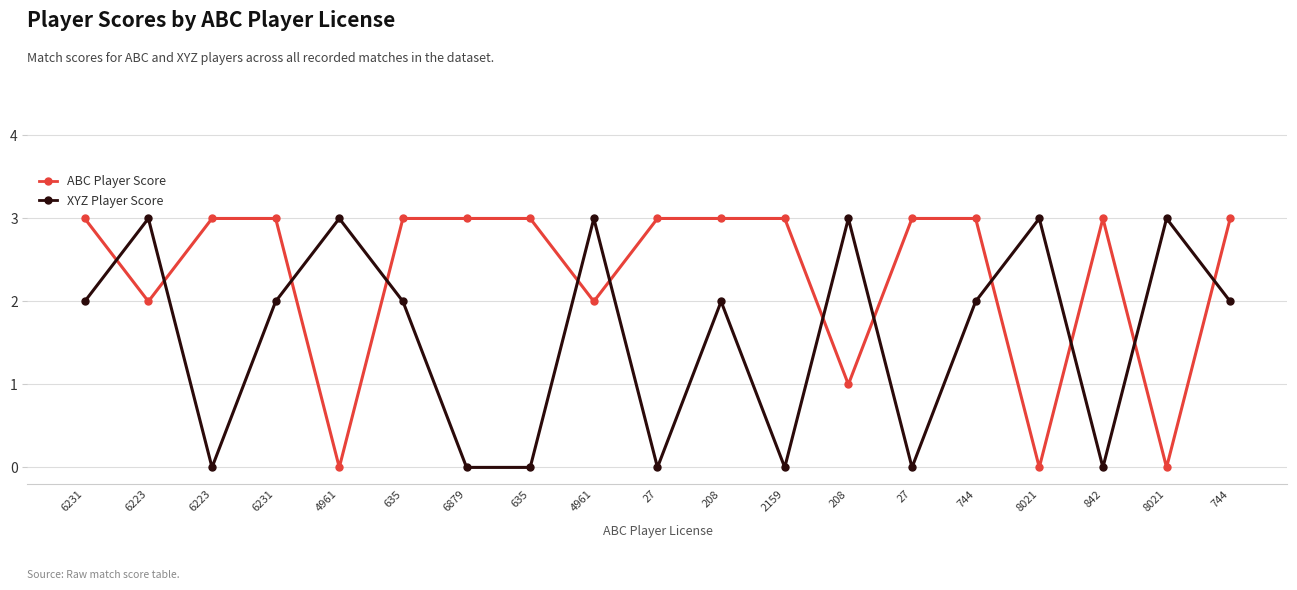

At how many categories does at least one series exceed 0?

19